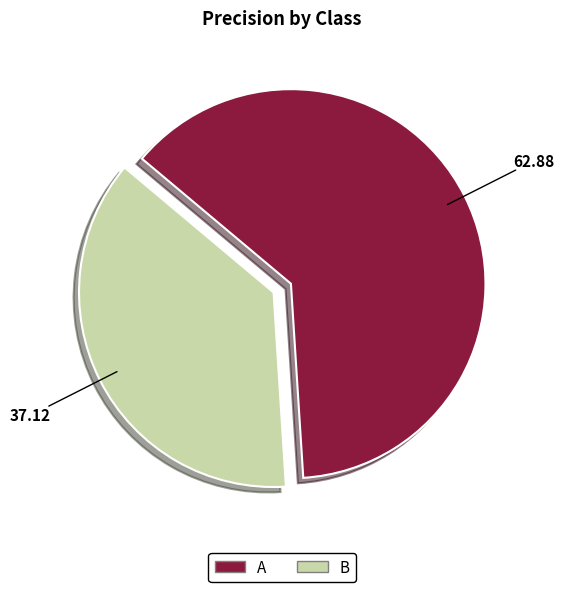

Which slice represents more than half of the pie?

A